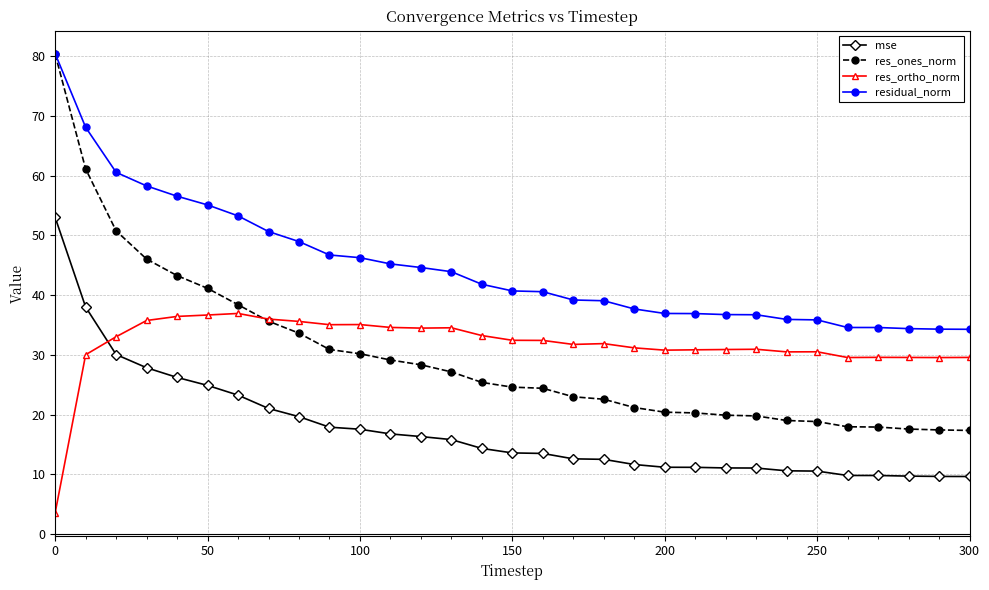

What is the value of the mse point at the 7th from the left?

23.2